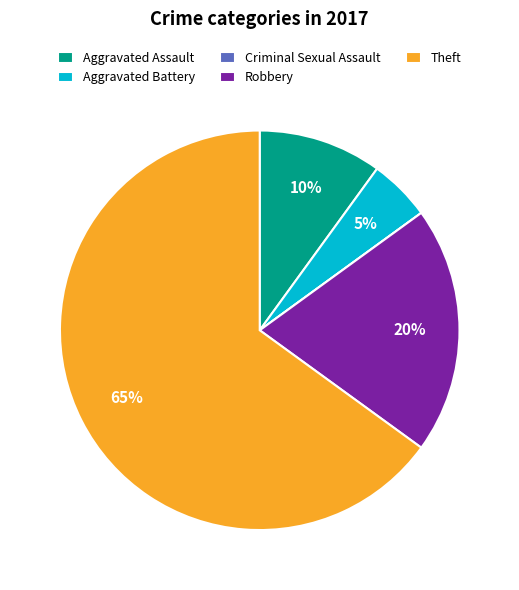

Which category has the biggest portion of the pie?

Theft